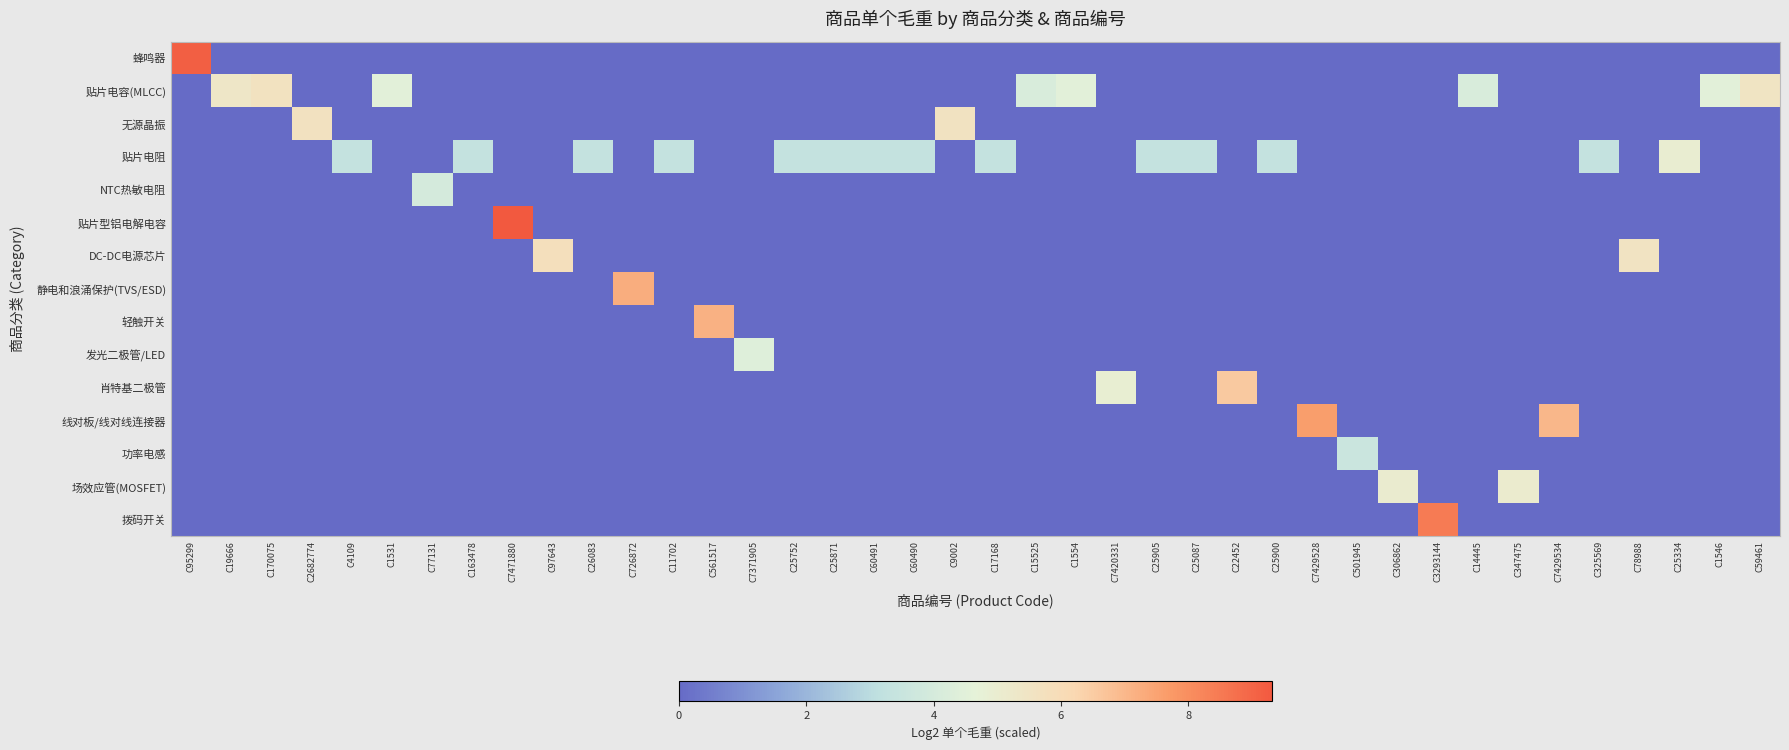

Reading right to left, what are all the values shown in this chart?

蜂鸣器: C59461=0.0	C1546=0.0	C25334=0.0	C78988=0.0	C325569=0.0	C7429534=0.0	C347475=0.0	C14445=0.0	C3293144=0.0	C306862=0.0	C501945=0.0	C7429528=0.0	C25900=0.0	C22452=0.0	C25087=0.0	C25905=0.0	C7420331=0.0	C1554=0.0	C15525=0.0	C17168=0.0	C9002=0.0	C60490=0.0	C60491=0.0	C25871=0.0	C25752=0.0	C7371905=0.0	C561517=0.0	C11702=0.0	C726872=0.0	C26083=0.0	C97643=0.0	C7471880=0.0	C163478=0.0	C77131=0.0	C1531=0.0	C4109=0.0	C2682774=0.0	C170075=0.0	C19666=0.0	C95299=9.1
贴片电容(MLCC): C59461=5.5	C1546=4.5	C25334=0.0	C78988=0.0	C325569=0.0	C7429534=0.0	C347475=0.0	C14445=4.1	C3293144=0.0	C306862=0.0	C501945=0.0	C7429528=0.0	C25900=0.0	C22452=0.0	C25087=0.0	C25905=0.0	C7420331=0.0	C1554=4.5	C15525=4.1	C17168=0.0	C9002=0.0	C60490=0.0	C60491=0.0	C25871=0.0	C25752=0.0	C7371905=0.0	C561517=0.0	C11702=0.0	C726872=0.0	C26083=0.0	C97643=0.0	C7471880=0.0	C163478=0.0	C77131=0.0	C1531=4.5	C4109=0.0	C2682774=0.0	C170075=5.6	C19666=5.4	C95299=0.0
无源晶振: C59461=0.0	C1546=0.0	C25334=0.0	C78988=0.0	C325569=0.0	C7429534=0.0	C347475=0.0	C14445=0.0	C3293144=0.0	C306862=0.0	C501945=0.0	C7429528=0.0	C25900=0.0	C22452=0.0	C25087=0.0	C25905=0.0	C7420331=0.0	C1554=0.0	C15525=0.0	C17168=0.0	C9002=5.6	C60490=0.0	C60491=0.0	C25871=0.0	C25752=0.0	C7371905=0.0	C561517=0.0	C11702=0.0	C726872=0.0	C26083=0.0	C97643=0.0	C7471880=0.0	C163478=0.0	C77131=0.0	C1531=0.0	C4109=0.0	C2682774=5.7	C170075=0.0	C19666=0.0	C95299=0.0
贴片电阻: C59461=0.0	C1546=0.0	C25334=5.0	C78988=0.0	C325569=3.3	C7429534=0.0	C347475=0.0	C14445=0.0	C3293144=0.0	C306862=0.0	C501945=0.0	C7429528=0.0	C25900=3.3	C22452=0.0	C25087=3.3	C25905=3.3	C7420331=0.0	C1554=0.0	C15525=0.0	C17168=3.3	C9002=0.0	C60490=3.3	C60491=3.3	C25871=3.3	C25752=3.3	C7371905=0.0	C561517=0.0	C11702=3.3	C726872=0.0	C26083=3.3	C97643=0.0	C7471880=0.0	C163478=3.3	C77131=0.0	C1531=0.0	C4109=3.3	C2682774=0.0	C170075=0.0	C19666=0.0	C95299=0.0
NTC热敏电阻: C59461=0.0	C1546=0.0	C25334=0.0	C78988=0.0	C325569=0.0	C7429534=0.0	C347475=0.0	C14445=0.0	C3293144=0.0	C306862=0.0	C501945=0.0	C7429528=0.0	C25900=0.0	C22452=0.0	C25087=0.0	C25905=0.0	C7420331=0.0	C1554=0.0	C15525=0.0	C17168=0.0	C9002=0.0	C60490=0.0	C60491=0.0	C25871=0.0	C25752=0.0	C7371905=0.0	C561517=0.0	C11702=0.0	C726872=0.0	C26083=0.0	C97643=0.0	C7471880=0.0	C163478=0.0	C77131=4.0	C1531=0.0	C4109=0.0	C2682774=0.0	C170075=0.0	C19666=0.0	C95299=0.0
贴片型铝电解电容: C59461=0.0	C1546=0.0	C25334=0.0	C78988=0.0	C325569=0.0	C7429534=0.0	C347475=0.0	C14445=0.0	C3293144=0.0	C306862=0.0	C501945=0.0	C7429528=0.0	C25900=0.0	C22452=0.0	C25087=0.0	C25905=0.0	C7420331=0.0	C1554=0.0	C15525=0.0	C17168=0.0	C9002=0.0	C60490=0.0	C60491=0.0	C25871=0.0	C25752=0.0	C7371905=0.0	C561517=0.0	C11702=0.0	C726872=0.0	C26083=0.0	C97643=0.0	C7471880=9.3	C163478=0.0	C77131=0.0	C1531=0.0	C4109=0.0	C2682774=0.0	C170075=0.0	C19666=0.0	C95299=0.0
DC-DC电源芯片: C59461=0.0	C1546=0.0	C25334=0.0	C78988=5.6	C325569=0.0	C7429534=0.0	C347475=0.0	C14445=0.0	C3293144=0.0	C306862=0.0	C501945=0.0	C7429528=0.0	C25900=0.0	C22452=0.0	C25087=0.0	C25905=0.0	C7420331=0.0	C1554=0.0	C15525=0.0	C17168=0.0	C9002=0.0	C60490=0.0	C60491=0.0	C25871=0.0	C25752=0.0	C7371905=0.0	C561517=0.0	C11702=0.0	C726872=0.0	C26083=0.0	C97643=5.8	C7471880=0.0	C163478=0.0	C77131=0.0	C1531=0.0	C4109=0.0	C2682774=0.0	C170075=0.0	C19666=0.0	C95299=0.0
静电和浪涌保护(TVS/ESD): C59461=0.0	C1546=0.0	C25334=0.0	C78988=0.0	C325569=0.0	C7429534=0.0	C347475=0.0	C14445=0.0	C3293144=0.0	C306862=0.0	C501945=0.0	C7429528=0.0	C25900=0.0	C22452=0.0	C25087=0.0	C25905=0.0	C7420331=0.0	C1554=0.0	C15525=0.0	C17168=0.0	C9002=0.0	C60490=0.0	C60491=0.0	C25871=0.0	C25752=0.0	C7371905=0.0	C561517=0.0	C11702=0.0	C726872=7.3	C26083=0.0	C97643=0.0	C7471880=0.0	C163478=0.0	C77131=0.0	C1531=0.0	C4109=0.0	C2682774=0.0	C170075=0.0	C19666=0.0	C95299=0.0
轻触开关: C59461=0.0	C1546=0.0	C25334=0.0	C78988=0.0	C325569=0.0	C7429534=0.0	C347475=0.0	C14445=0.0	C3293144=0.0	C306862=0.0	C501945=0.0	C7429528=0.0	C25900=0.0	C22452=0.0	C25087=0.0	C25905=0.0	C7420331=0.0	C1554=0.0	C15525=0.0	C17168=0.0	C9002=0.0	C60490=0.0	C60491=0.0	C25871=0.0	C25752=0.0	C7371905=0.0	C561517=7.1	C11702=0.0	C726872=0.0	C26083=0.0	C97643=0.0	C7471880=0.0	C163478=0.0	C77131=0.0	C1531=0.0	C4109=0.0	C2682774=0.0	C170075=0.0	C19666=0.0	C95299=0.0
发光二极管/LED: C59461=0.0	C1546=0.0	C25334=0.0	C78988=0.0	C325569=0.0	C7429534=0.0	C347475=0.0	C14445=0.0	C3293144=0.0	C306862=0.0	C501945=0.0	C7429528=0.0	C25900=0.0	C22452=0.0	C25087=0.0	C25905=0.0	C7420331=0.0	C1554=0.0	C15525=0.0	C17168=0.0	C9002=0.0	C60490=0.0	C60491=0.0	C25871=0.0	C25752=0.0	C7371905=4.4	C561517=0.0	C11702=0.0	C726872=0.0	C26083=0.0	C97643=0.0	C7471880=0.0	C163478=0.0	C77131=0.0	C1531=0.0	C4109=0.0	C2682774=0.0	C170075=0.0	C19666=0.0	C95299=0.0
肖特基二极管: C59461=0.0	C1546=0.0	C25334=0.0	C78988=0.0	C325569=0.0	C7429534=0.0	C347475=0.0	C14445=0.0	C3293144=0.0	C306862=0.0	C501945=0.0	C7429528=0.0	C25900=0.0	C22452=6.6	C25087=0.0	C25905=0.0	C7420331=4.9	C1554=0.0	C15525=0.0	C17168=0.0	C9002=0.0	C60490=0.0	C60491=0.0	C25871=0.0	C25752=0.0	C7371905=0.0	C561517=0.0	C11702=0.0	C726872=0.0	C26083=0.0	C97643=0.0	C7471880=0.0	C163478=0.0	C77131=0.0	C1531=0.0	C4109=0.0	C2682774=0.0	C170075=0.0	C19666=0.0	C95299=0.0
线对板/线对线连接器: C59461=0.0	C1546=0.0	C25334=0.0	C78988=0.0	C325569=0.0	C7429534=7.0	C347475=0.0	C14445=0.0	C3293144=0.0	C306862=0.0	C501945=0.0	C7429528=7.6	C25900=0.0	C22452=0.0	C25087=0.0	C25905=0.0	C7420331=0.0	C1554=0.0	C15525=0.0	C17168=0.0	C9002=0.0	C60490=0.0	C60491=0.0	C25871=0.0	C25752=0.0	C7371905=0.0	C561517=0.0	C11702=0.0	C726872=0.0	C26083=0.0	C97643=0.0	C7471880=0.0	C163478=0.0	C77131=0.0	C1531=0.0	C4109=0.0	C2682774=0.0	C170075=0.0	C19666=0.0	C95299=0.0
功率电感: C59461=0.0	C1546=0.0	C25334=0.0	C78988=0.0	C325569=0.0	C7429534=0.0	C347475=0.0	C14445=0.0	C3293144=0.0	C306862=0.0	C501945=3.6	C7429528=0.0	C25900=0.0	C22452=0.0	C25087=0.0	C25905=0.0	C7420331=0.0	C1554=0.0	C15525=0.0	C17168=0.0	C9002=0.0	C60490=0.0	C60491=0.0	C25871=0.0	C25752=0.0	C7371905=0.0	C561517=0.0	C11702=0.0	C726872=0.0	C26083=0.0	C97643=0.0	C7471880=0.0	C163478=0.0	C77131=0.0	C1531=0.0	C4109=0.0	C2682774=0.0	C170075=0.0	C19666=0.0	C95299=0.0
场效应管(MOSFET): C59461=0.0	C1546=0.0	C25334=0.0	C78988=0.0	C325569=0.0	C7429534=0.0	C347475=5.1	C14445=0.0	C3293144=0.0	C306862=5.0	C501945=0.0	C7429528=0.0	C25900=0.0	C22452=0.0	C25087=0.0	C25905=0.0	C7420331=0.0	C1554=0.0	C15525=0.0	C17168=0.0	C9002=0.0	C60490=0.0	C60491=0.0	C25871=0.0	C25752=0.0	C7371905=0.0	C561517=0.0	C11702=0.0	C726872=0.0	C26083=0.0	C97643=0.0	C7471880=0.0	C163478=0.0	C77131=0.0	C1531=0.0	C4109=0.0	C2682774=0.0	C170075=0.0	C19666=0.0	C95299=0.0
拨码开关: C59461=0.0	C1546=0.0	C25334=0.0	C78988=0.0	C325569=0.0	C7429534=0.0	C347475=0.0	C14445=0.0	C3293144=8.5	C306862=0.0	C501945=0.0	C7429528=0.0	C25900=0.0	C22452=0.0	C25087=0.0	C25905=0.0	C7420331=0.0	C1554=0.0	C15525=0.0	C17168=0.0	C9002=0.0	C60490=0.0	C60491=0.0	C25871=0.0	C25752=0.0	C7371905=0.0	C561517=0.0	C11702=0.0	C726872=0.0	C26083=0.0	C97643=0.0	C7471880=0.0	C163478=0.0	C77131=0.0	C1531=0.0	C4109=0.0	C2682774=0.0	C170075=0.0	C19666=0.0	C95299=0.0